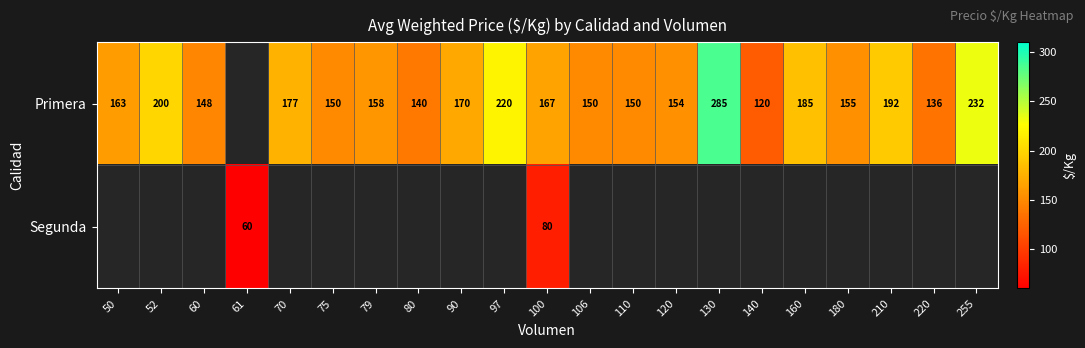

What is the difference between the Primera values at 220 and 106?

14